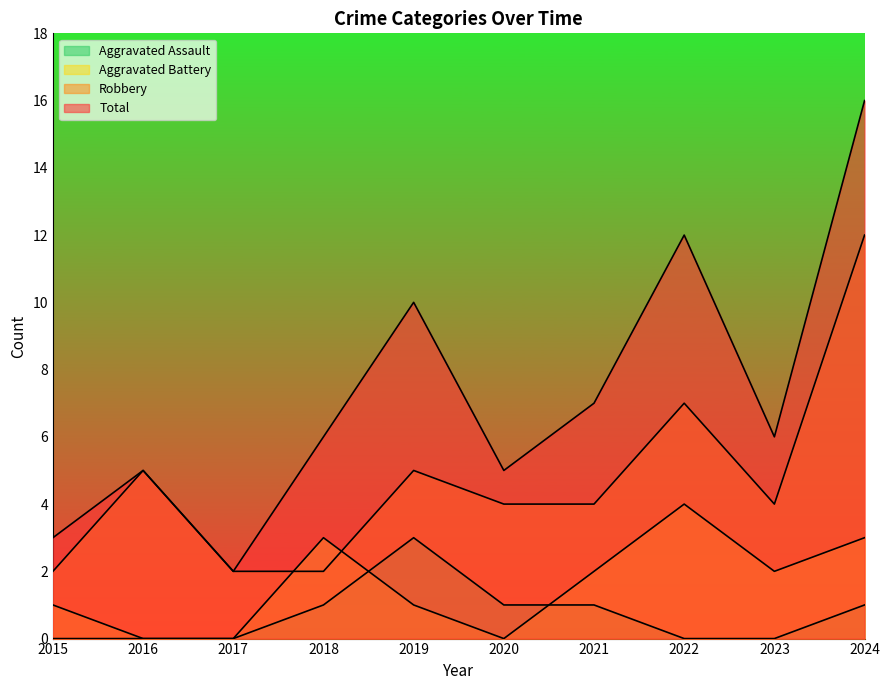

Does the chart have visible grid lines?

No